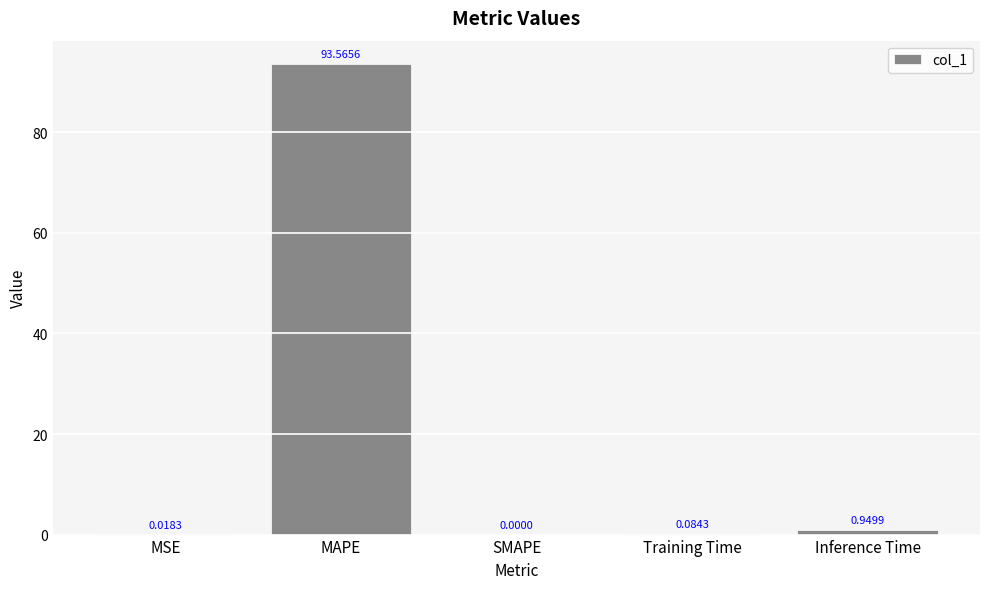

The value at MAPE is 93.6. True or false?

True